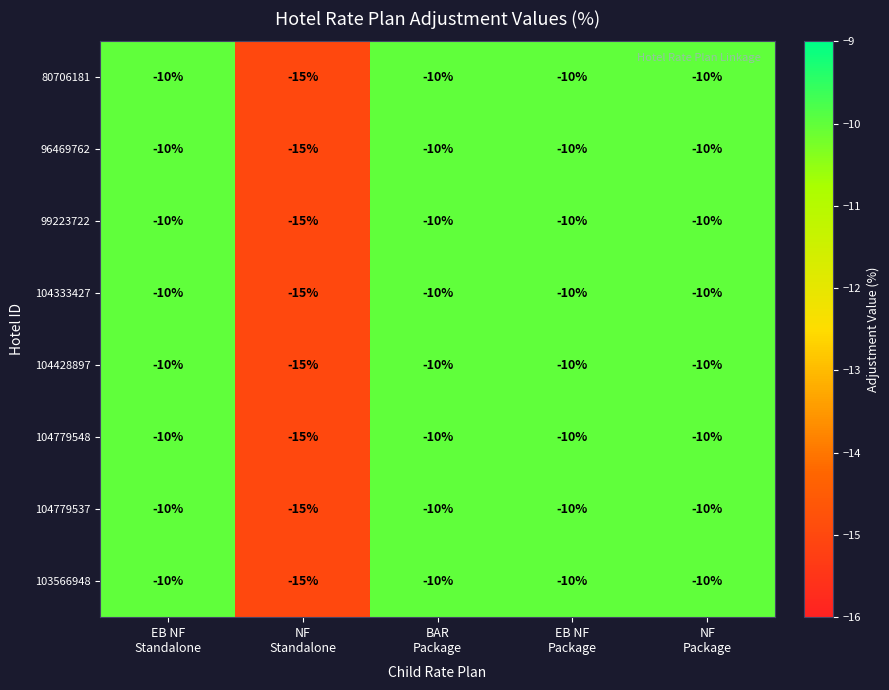

What is the smallest value displayed?

-15